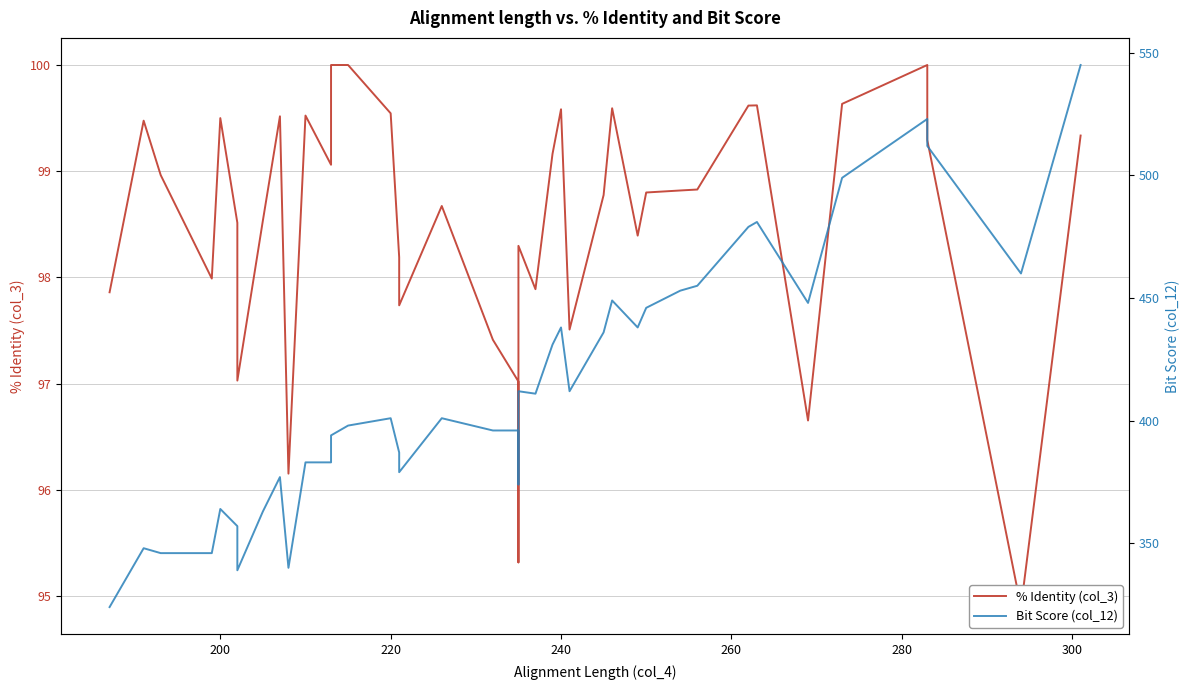

What are all the series names shown in the legend?

% Identity (col_3), Bit Score (col_12)